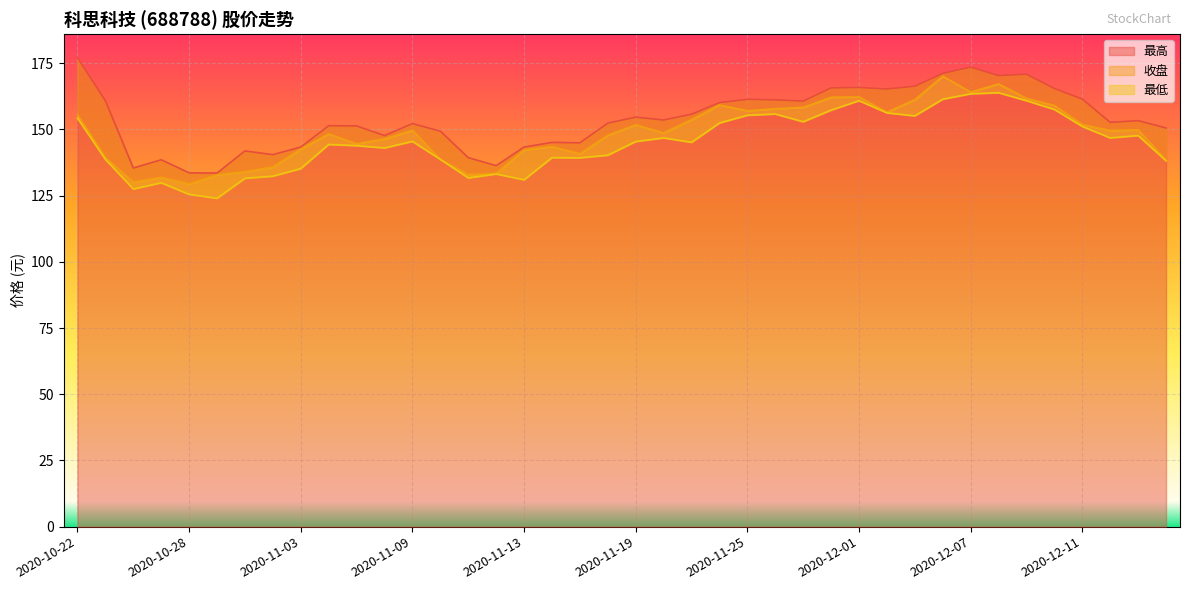

How many interior local peaks does the 收盘 series have?

10